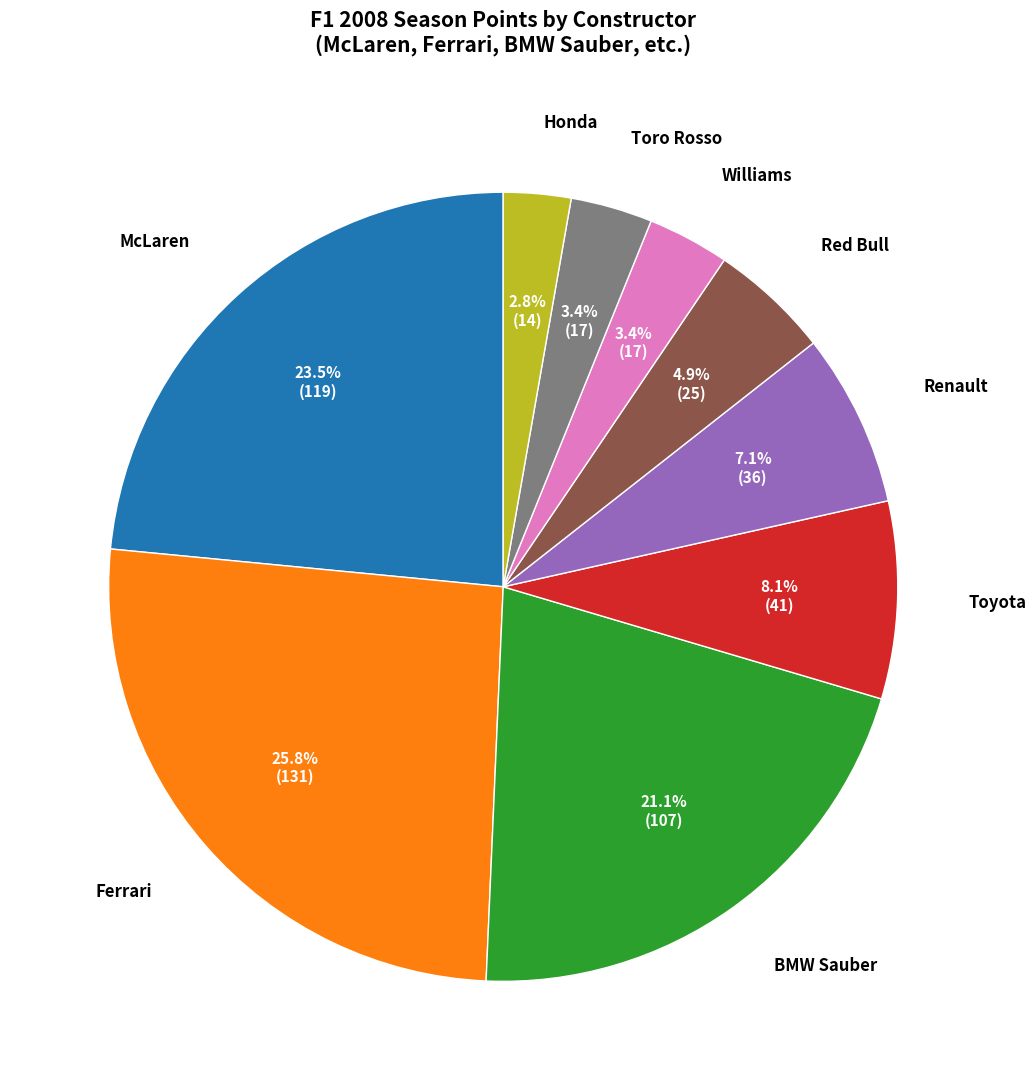

Is there any slice that represents more than half of the pie?

No